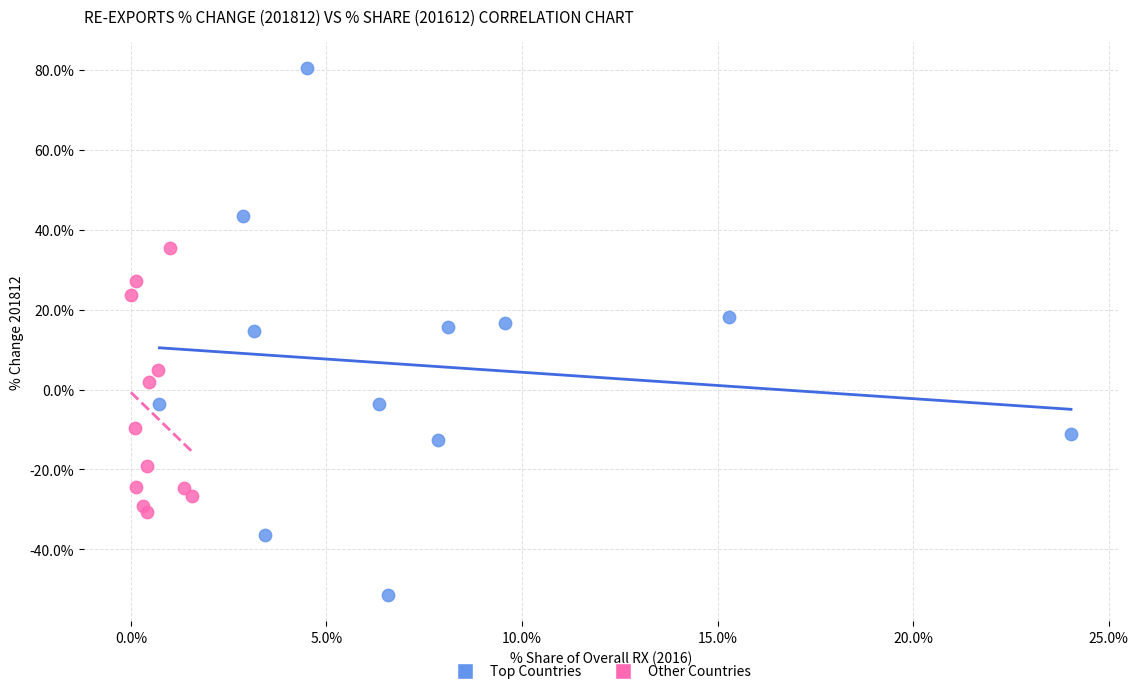

Which series reaches the maximum Y coordinate?

Top Countries